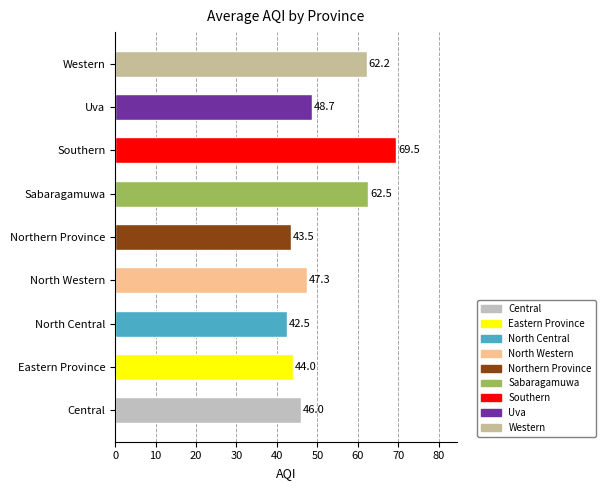

Reading bottom to top, list all the values displayed in this chart.

46.0	44.0	42.5	47.3	43.5	62.5	69.5	48.7	62.2